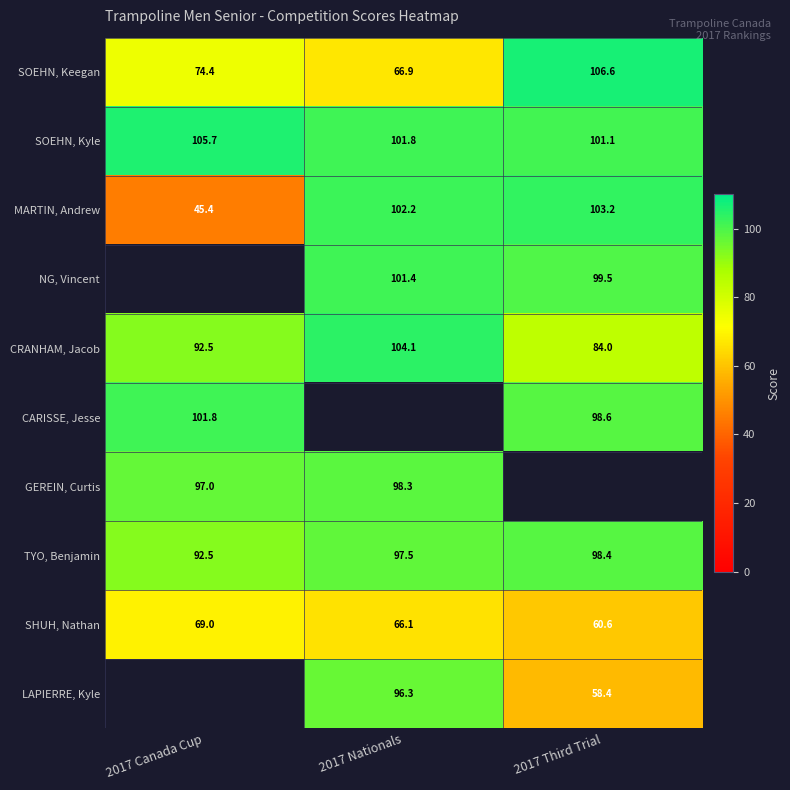

How many values in the MARTIN, Andrew series are below 102?

1